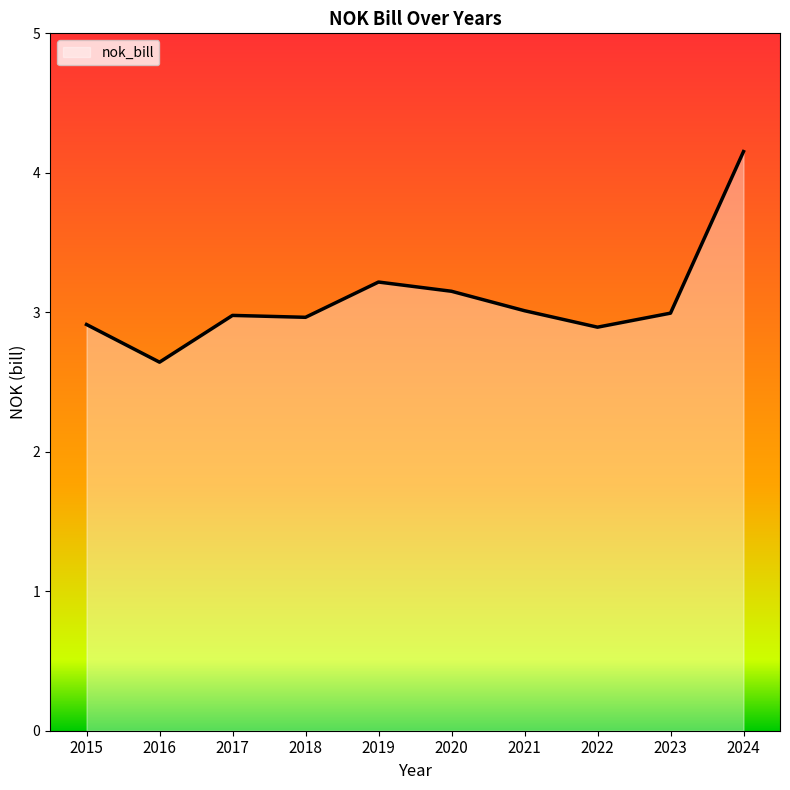

True or false: the data shows 2.9 at 2022.

True